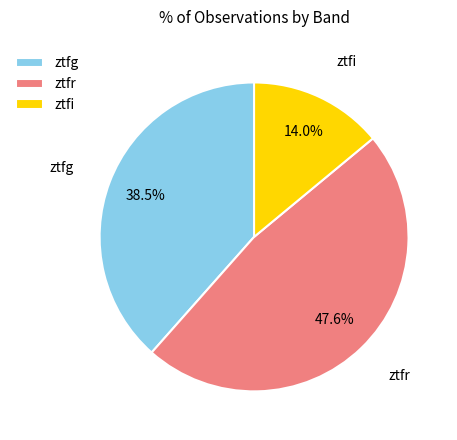

Which category has the biggest portion of the pie?

ztfr